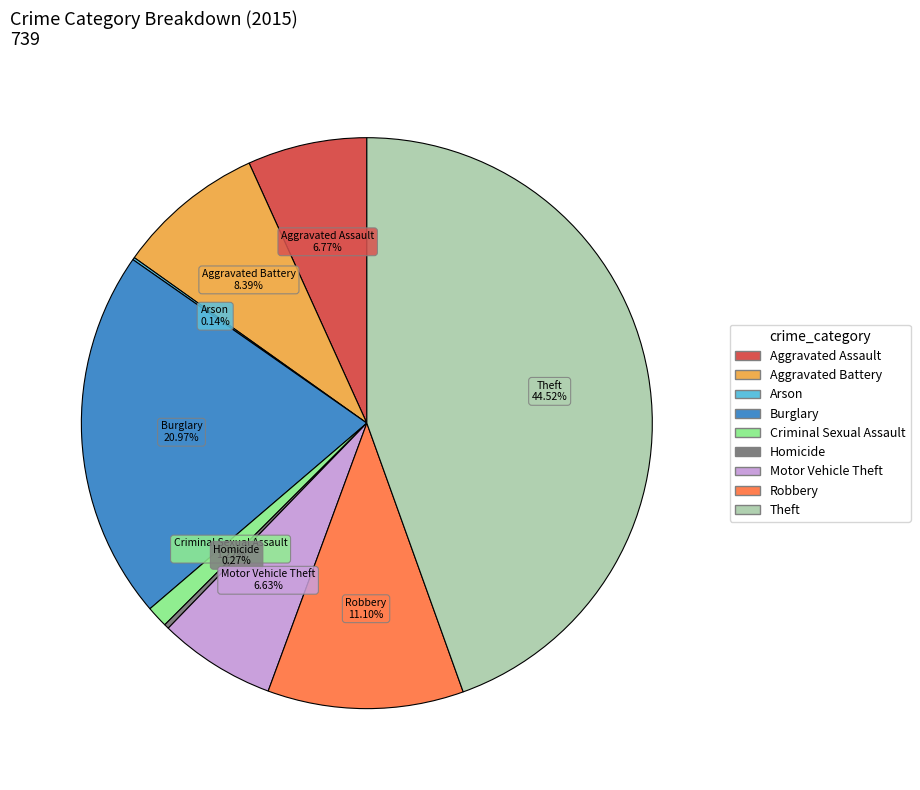

Is there a majority slice in this chart?

No